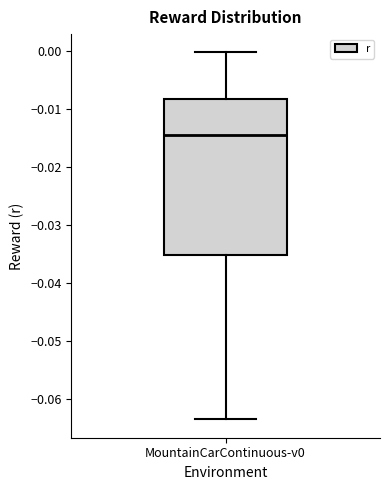

Transcribe this box plot: give where the median line is, the range the box spans, and where the two whiskers end, as read against the y-axis. The values are not printed on the chart, so give them approximately, as read against the axis.

median -0.014, box -0.035 to -0.008, whiskers -0.064 to 0.000